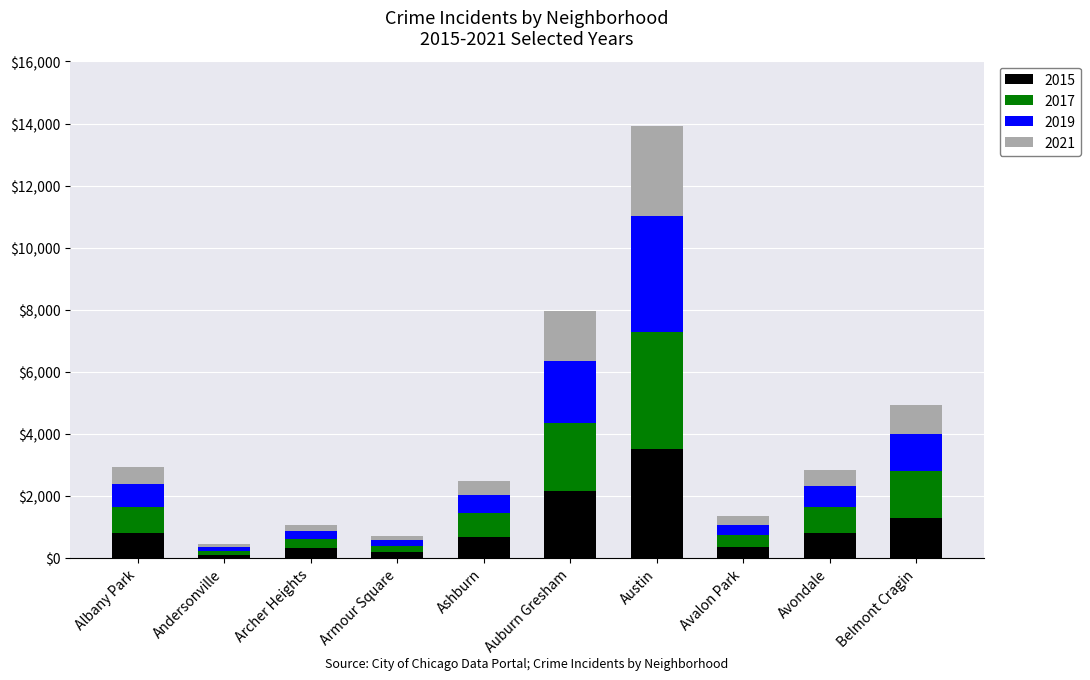

What is the total value across all series at Austin?

13935